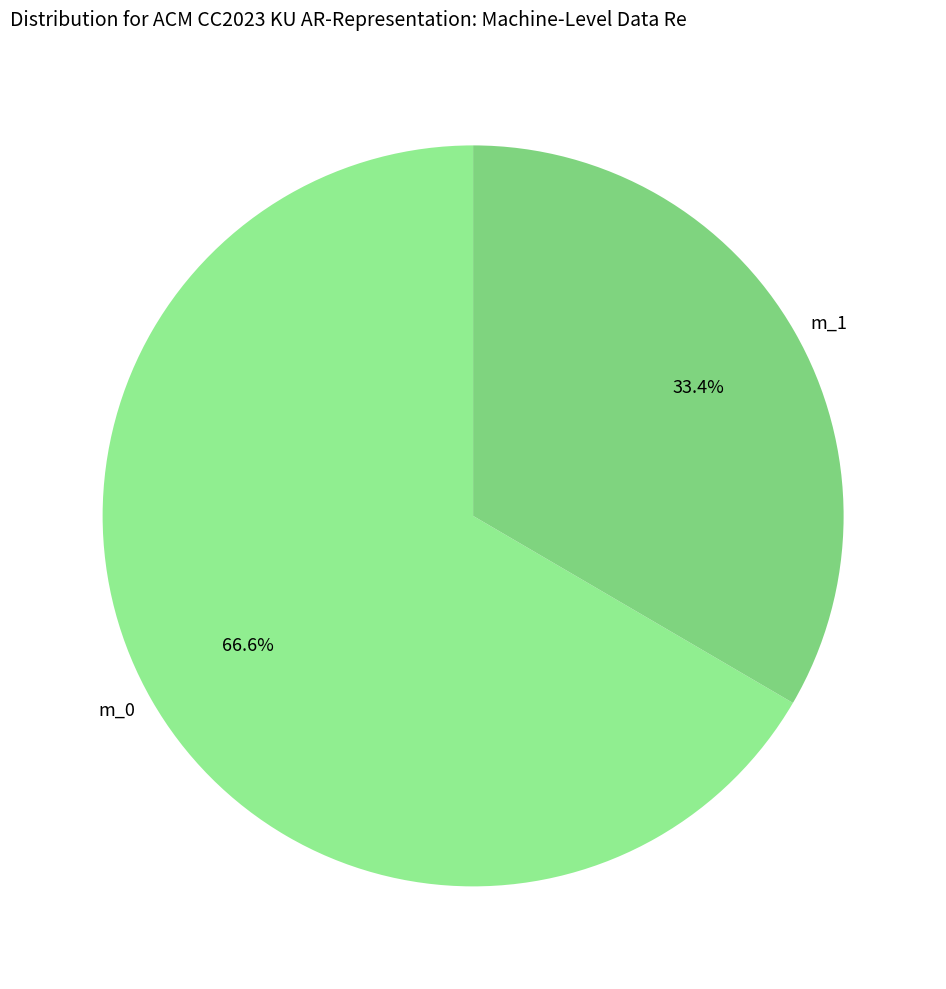

To the nearest percent, what is the difference between the m_1 and m_0 slice percentages?

33%